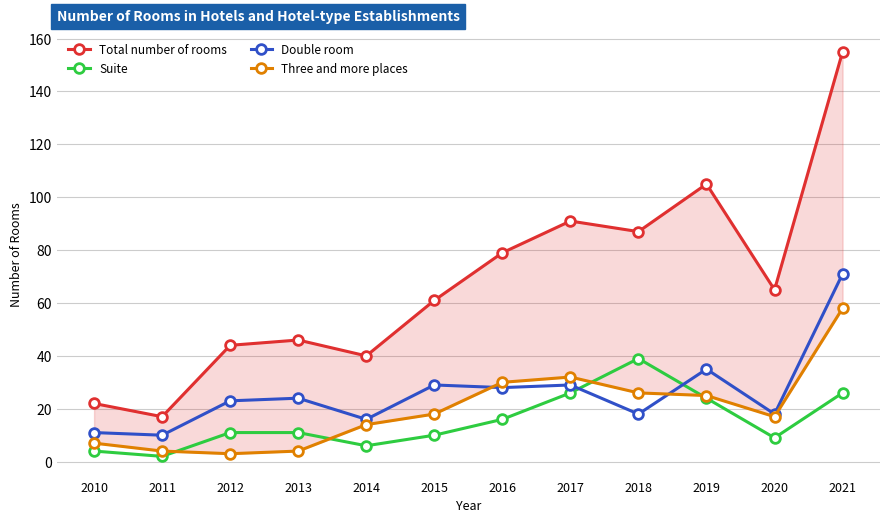

The value of Suite at 2021 is 7. True or false?

False